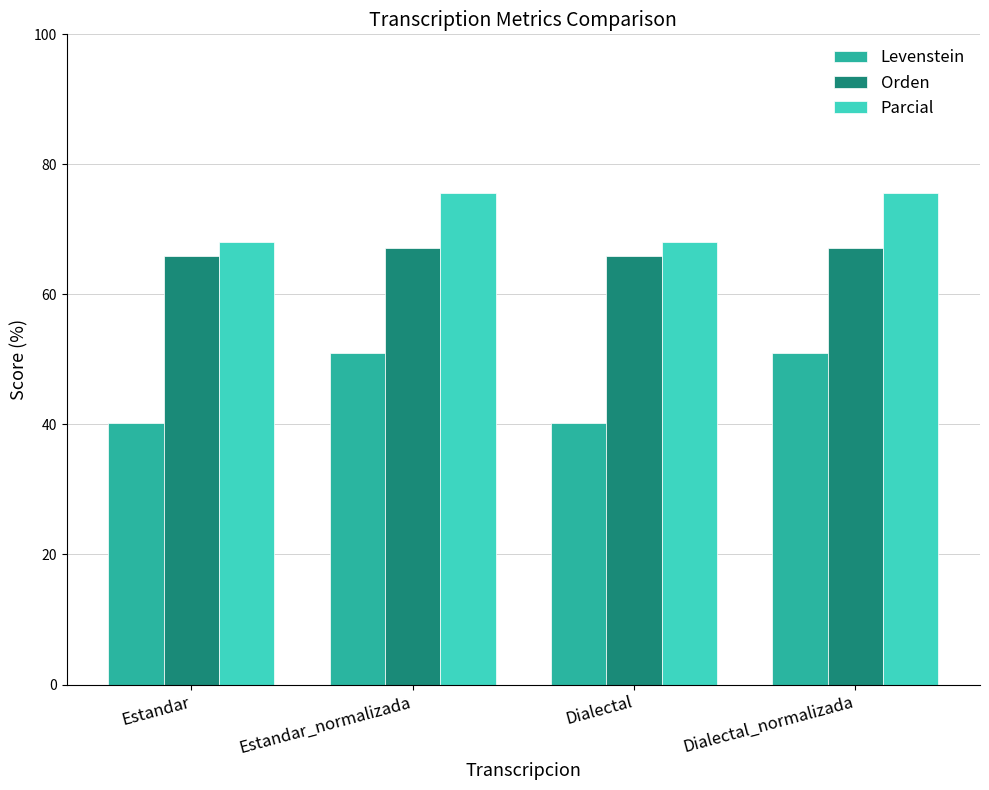

Reading right to left, transcribe all the data shown in this chart.

Levenstein: Dialectal_normalizada=50.9	Dialectal=40.2	Estandar_normalizada=50.9	Estandar=40.2
Orden: Dialectal_normalizada=67.1	Dialectal=65.8	Estandar_normalizada=67.1	Estandar=65.8
Parcial: Dialectal_normalizada=75.6	Dialectal=68.1	Estandar_normalizada=75.6	Estandar=68.1